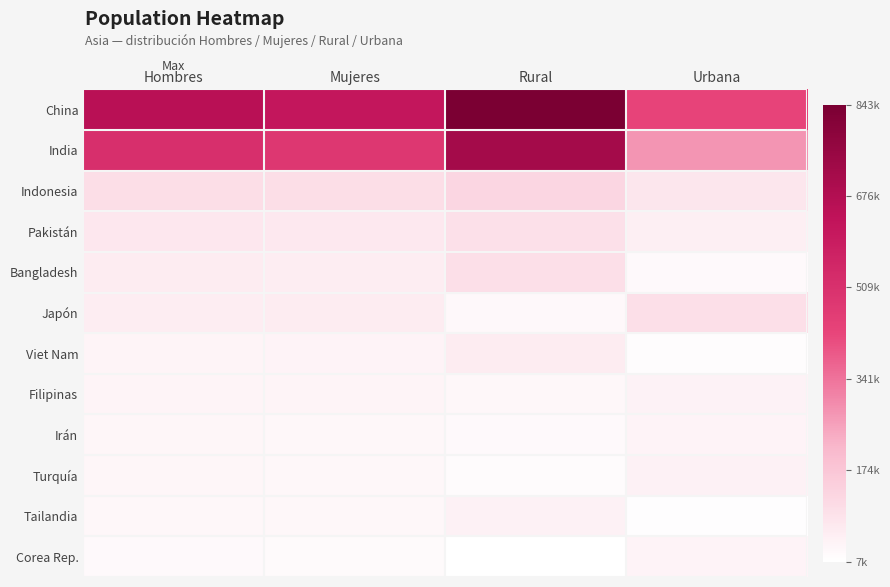

At how many categories does at least one series exceed 691094?

1